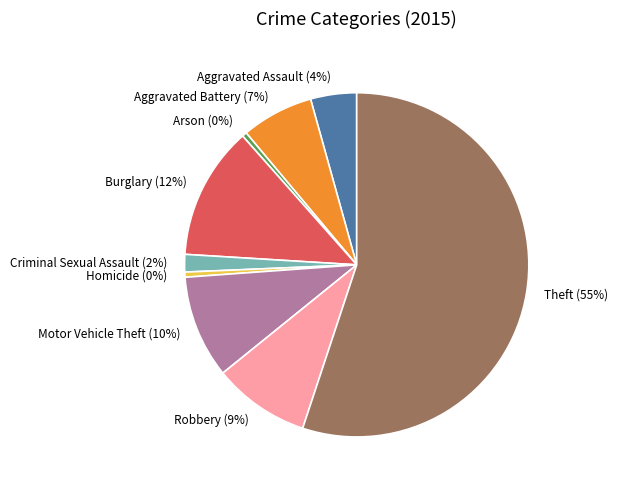

To the nearest percent, what is the combined percentage of Aggravated Battery and Homicide?

7%